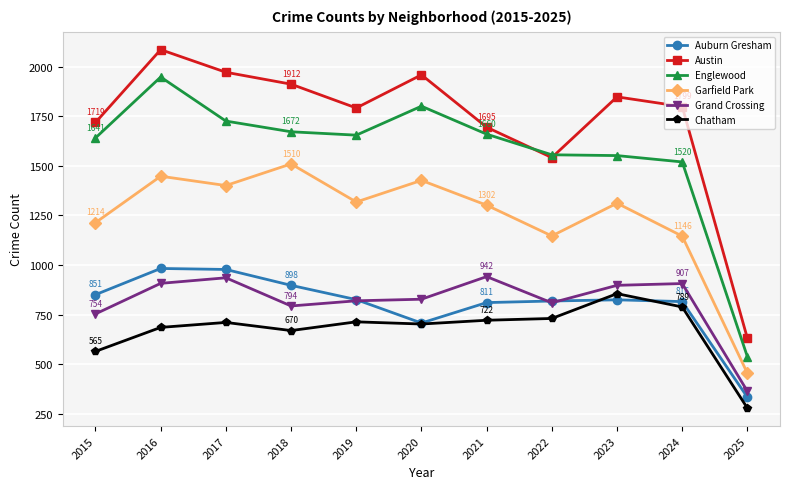

True or false: Garfield Park and Austin cross at least once.

False